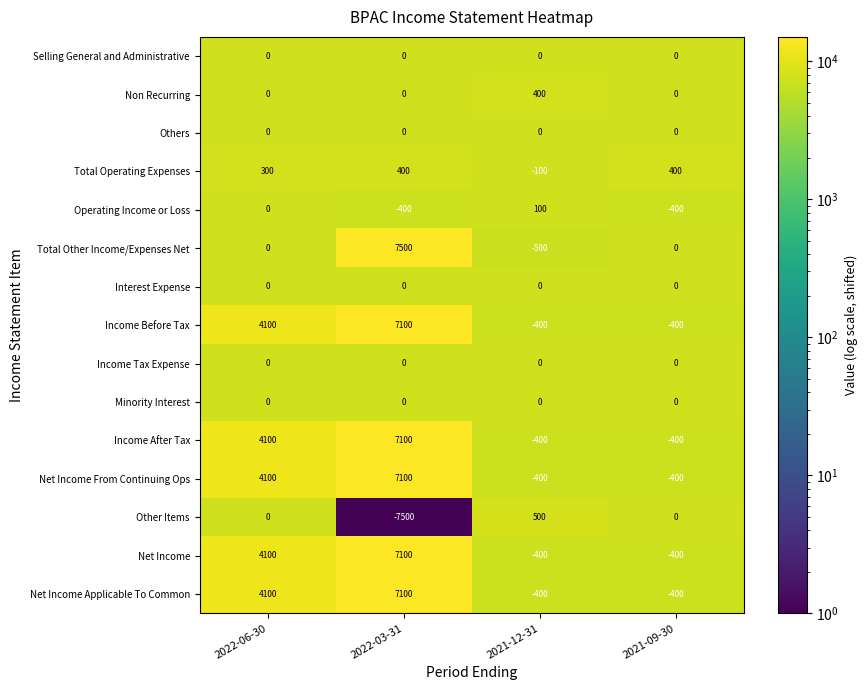

What is the difference between the highest and lowest values at 2022-06-30?

4100